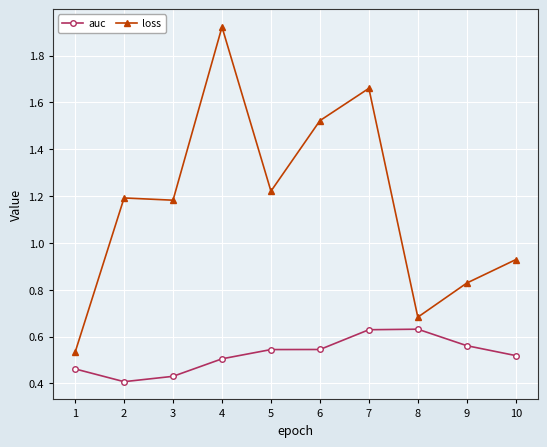

Rank the series by their average value, from lowest to highest.

auc, loss